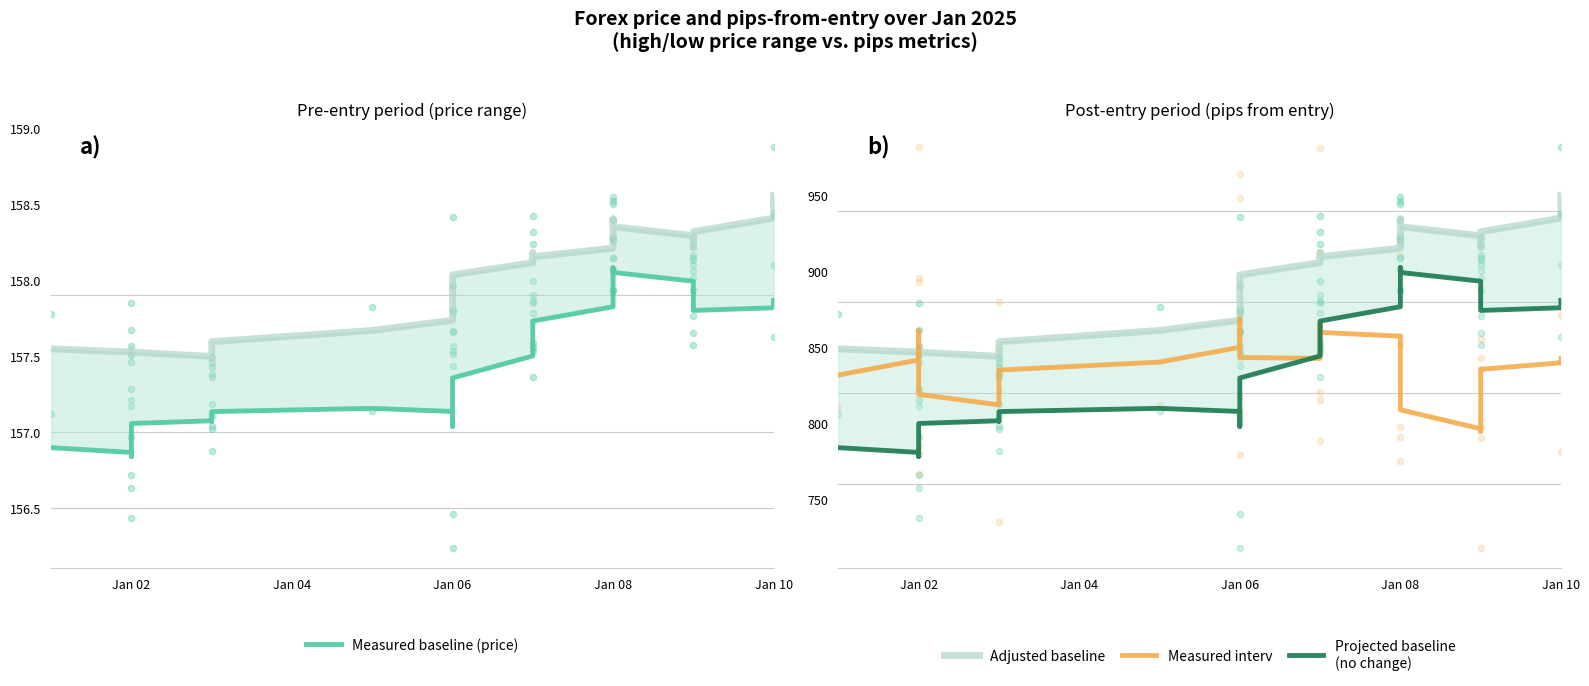

Which series has the largest Y range (max minus min)?

Projected baseline
(no change)